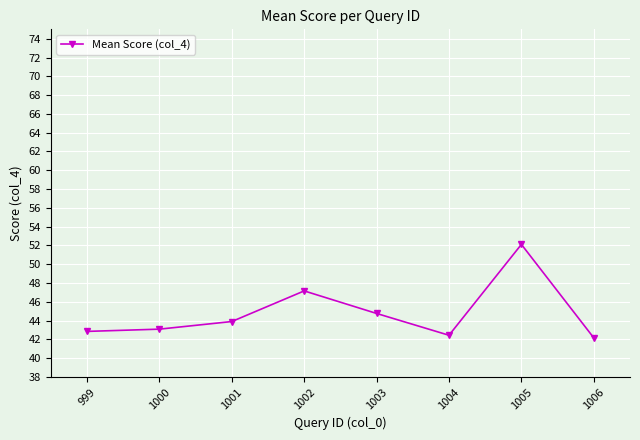

Between 1006 and 1005, which is larger?

1005